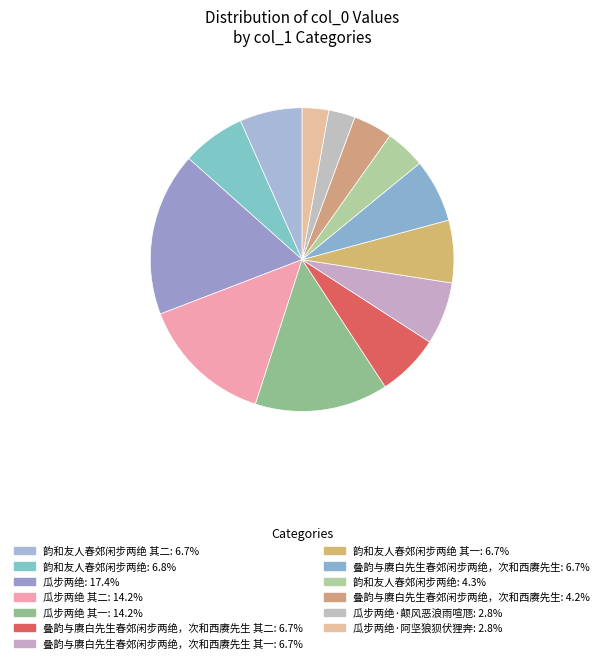

Rank the categories by value from highest to lowest.

瓜步两绝, 瓜步两绝 其一, 瓜步两绝 其二, 韵和友人春郊闲步两绝, 叠韵与赓白先生春郊闲步两绝，次和西赓先生, 叠韵与赓白先生春郊闲步两绝，次和西赓先生 其二, 叠韵与赓白先生春郊闲步两绝，次和西赓先生 其一, 韵和友人春郊闲步两绝 其二, 韵和友人春郊闲步两绝 其一, 韵和友人春郊闲步两绝, 叠韵与赓白先生春郊闲步两绝，次和西赓先生, 瓜步两绝·颠风恶浪雨喧豗, 瓜步两绝·阿坚狼狈伏狸奔